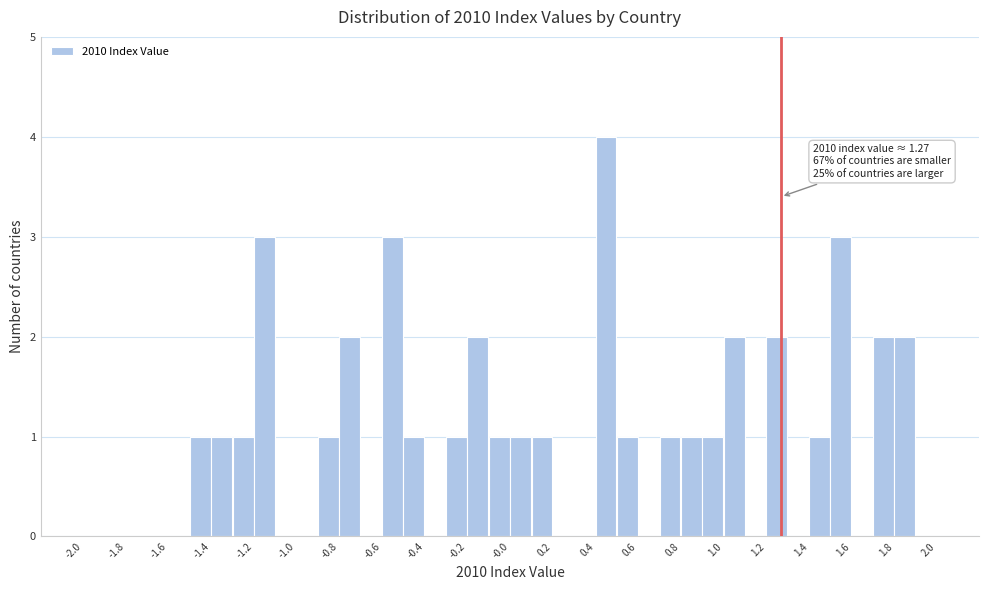

Which range on the x-axis has the tallest bar?

0.4 to 0.5